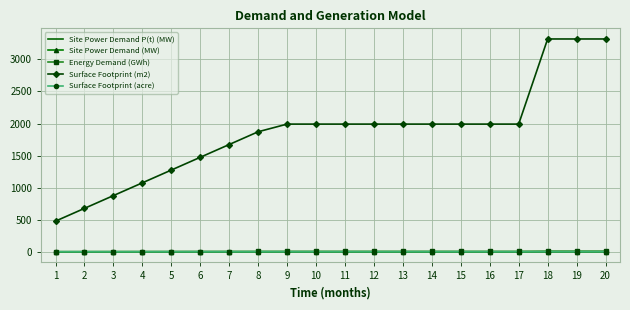

What is the greatest value displayed?

3317.9